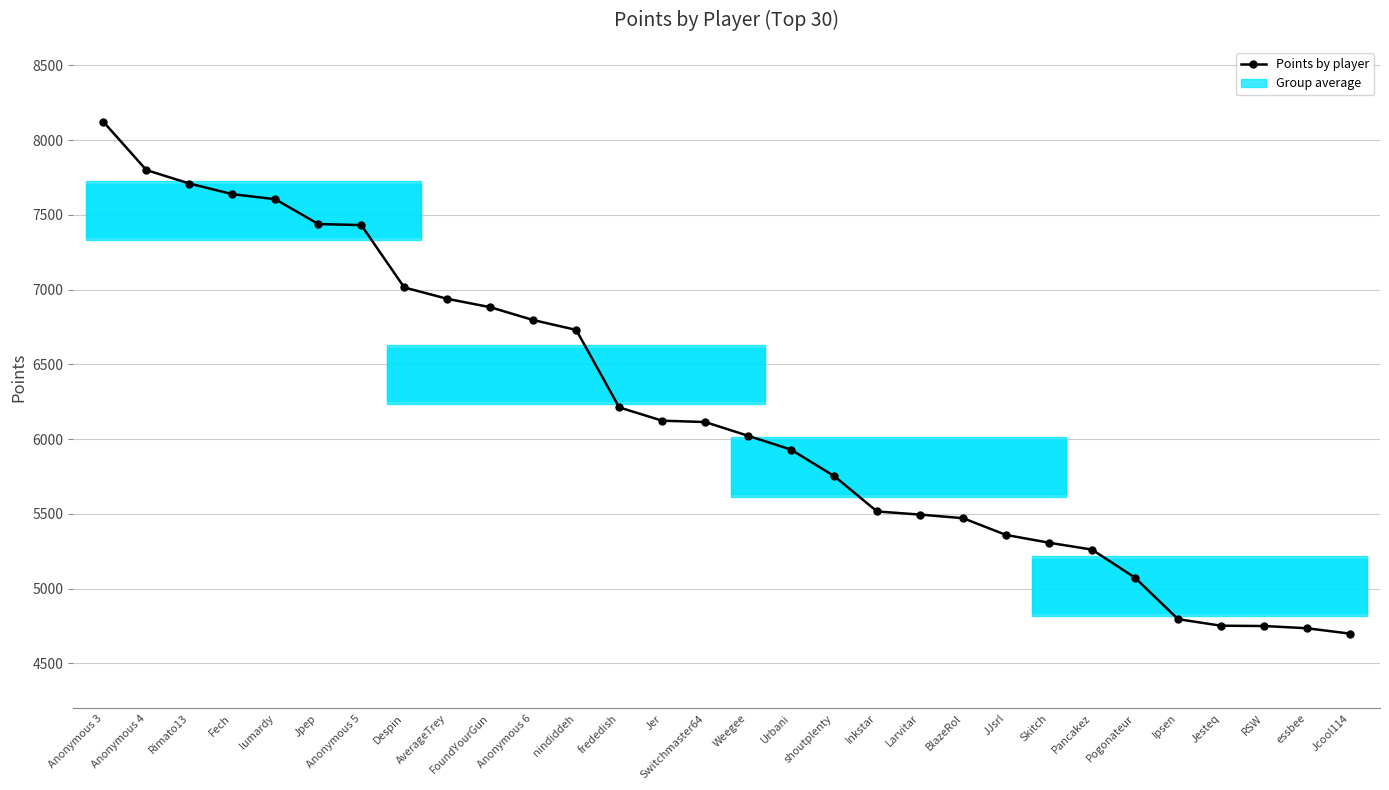

What is the difference between the values at Jer and nindiddeh?

607